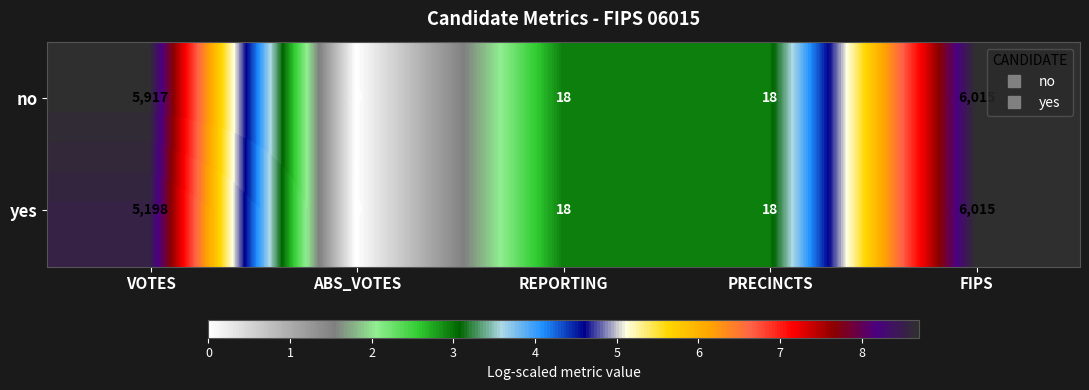

Where is no nearest to the value 3007?

VOTES